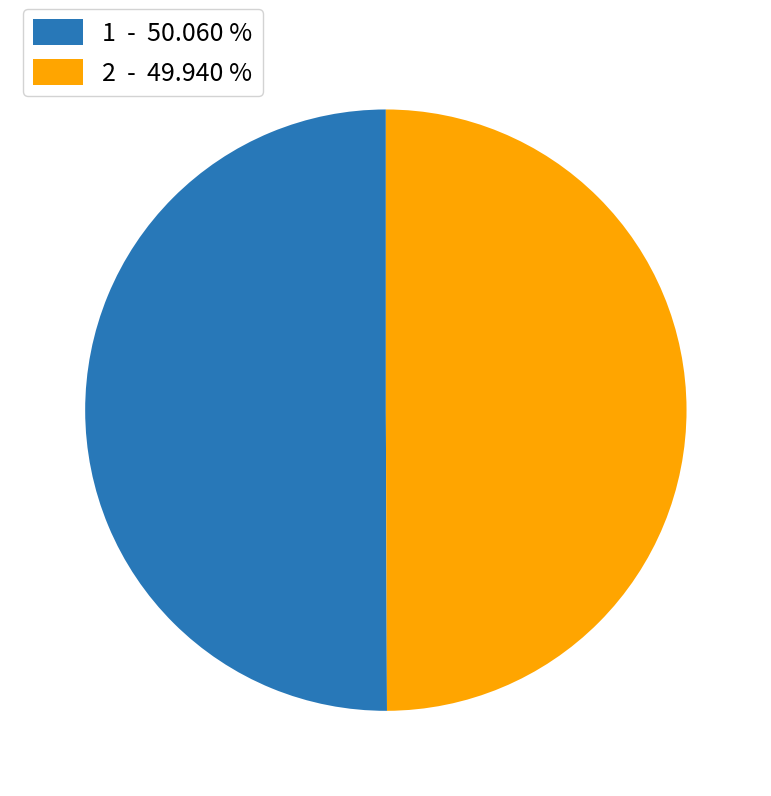

Is it true that 2 is 50% of the pie?

True